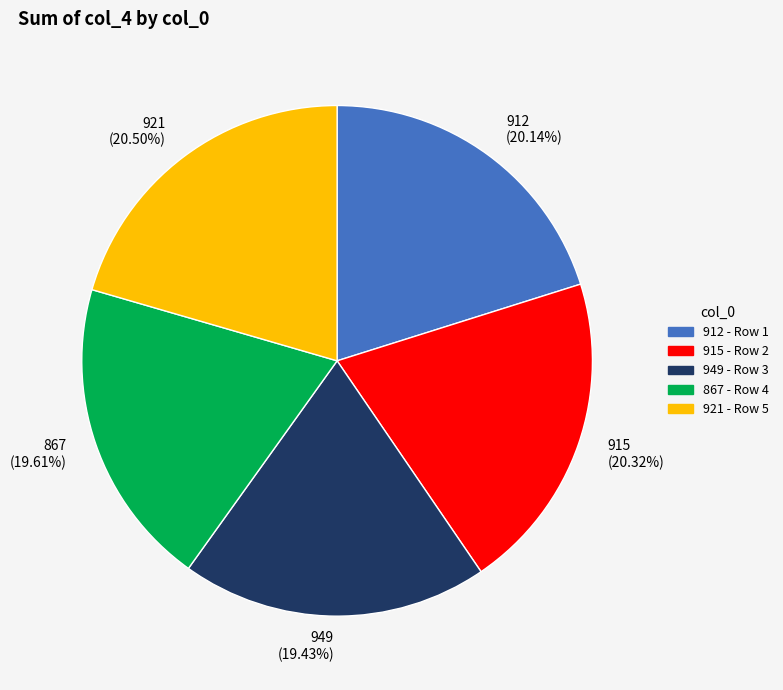

True or false: 921 accounts for 10% of the total.

False